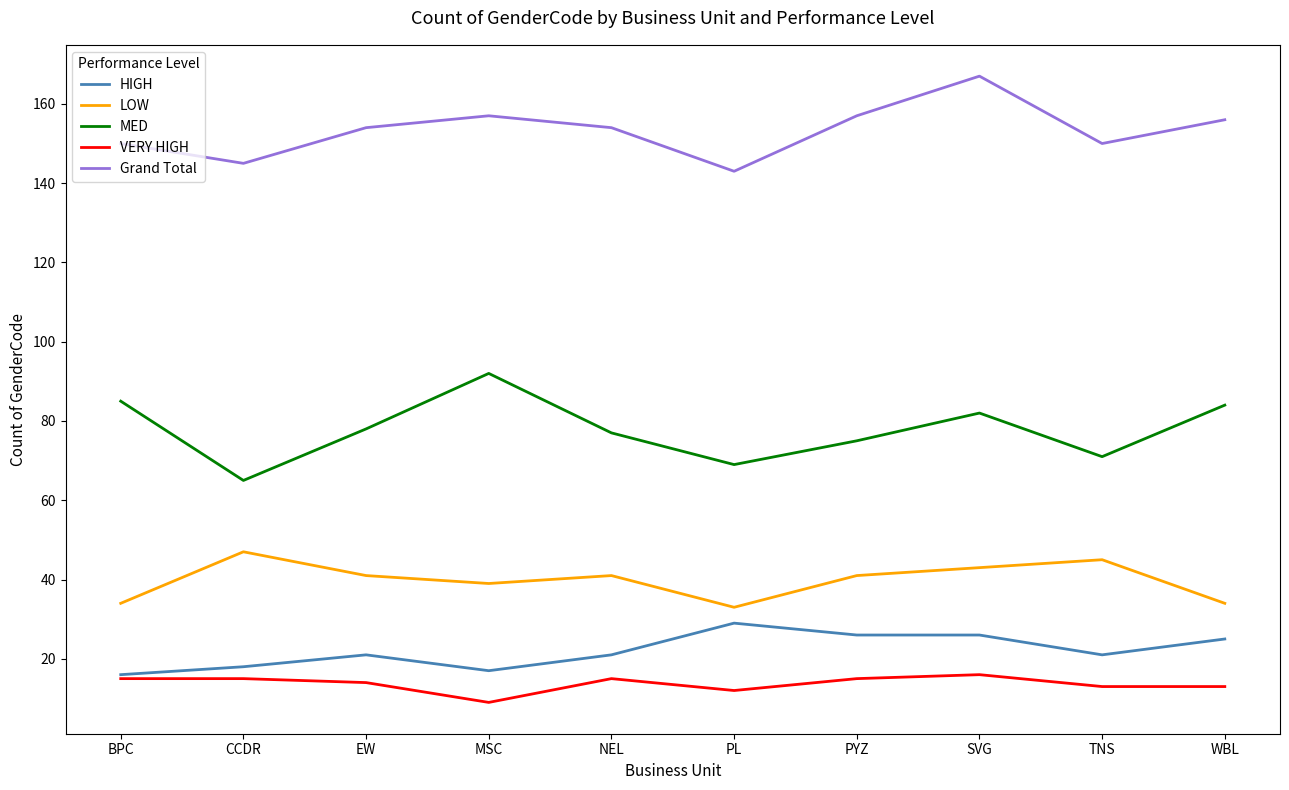

Reading left to right, list all the values displayed in this chart.

HIGH: 16	18	21	17	21	29	26	26	21	25
LOW: 34	47	41	39	41	33	41	43	45	34
MED: 85	65	78	92	77	69	75	82	71	84
VERY HIGH: 15	15	14	9	15	12	15	16	13	13
Grand Total: 150	145	154	157	154	143	157	167	150	156